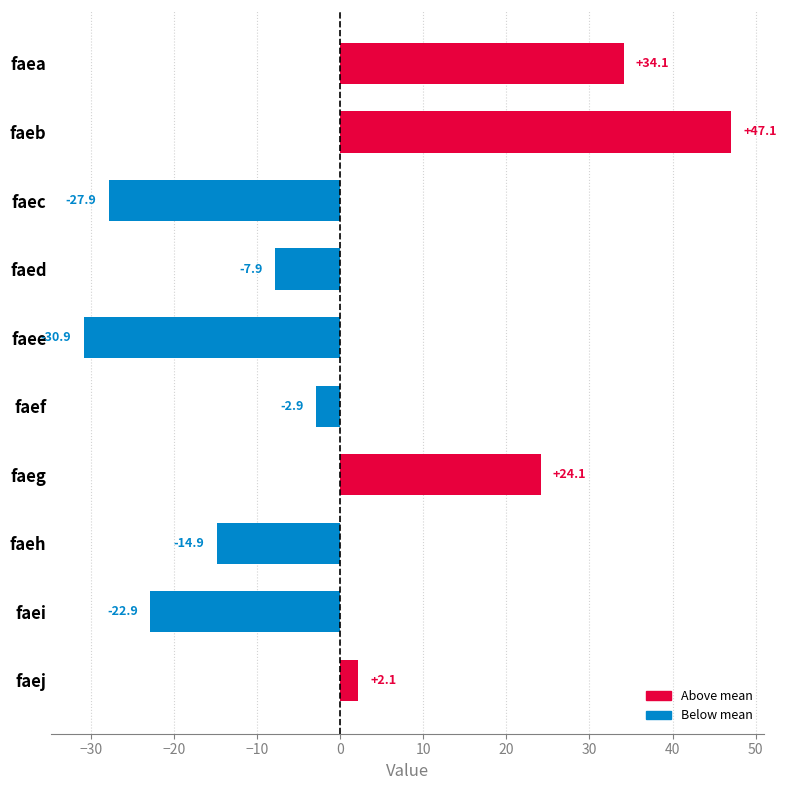

Reading top to bottom, list all the values displayed in this chart.

34.1	47.1	-27.9	-7.9	-30.9	-2.9	24.1	-14.9	-22.9	2.1